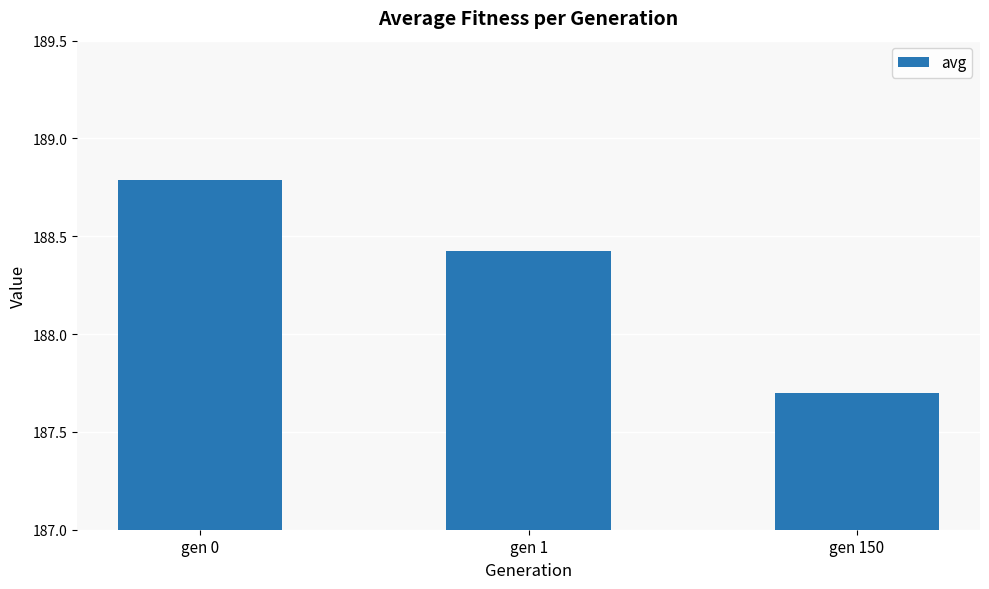

Reading right to left, transcribe all the data shown in this chart.

gen 150=187.7	gen 1=188.4	gen 0=188.8